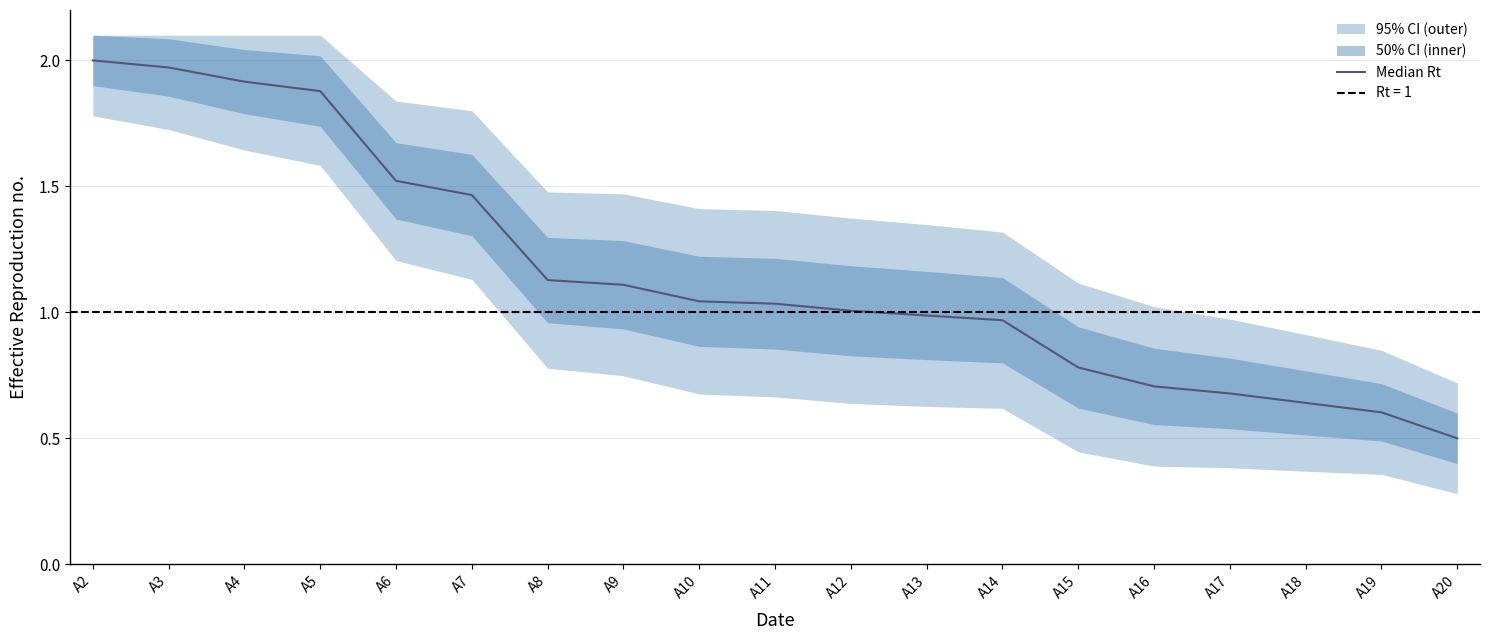

Is it true that the value at A15 is 1.1?

False